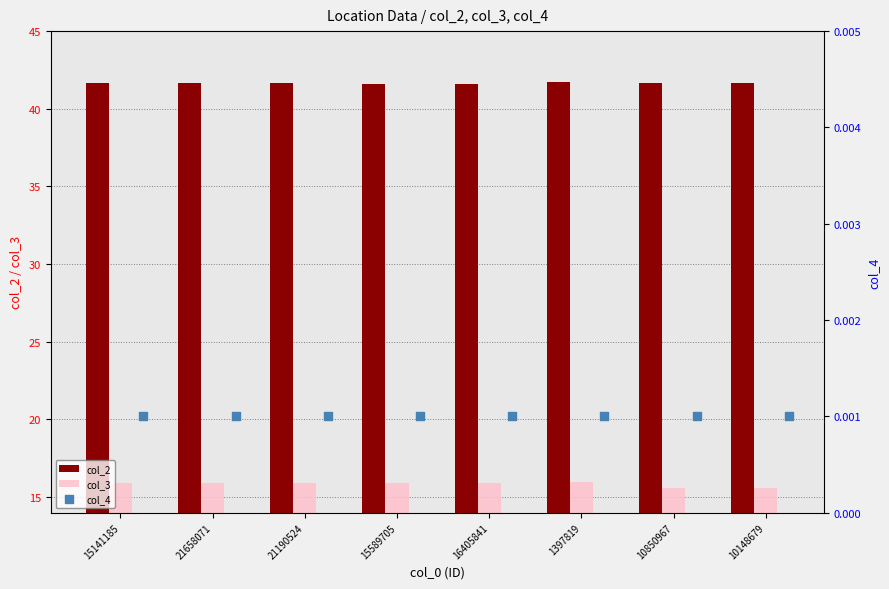

The value of col_2 at 10148679 is 41.7. True or false?

True